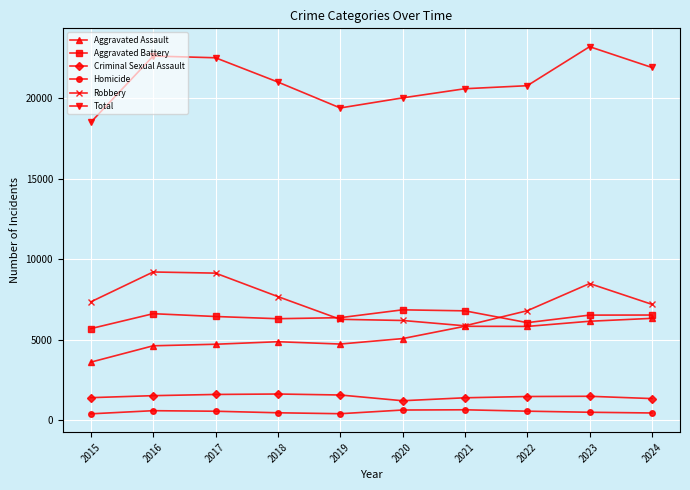

List the series in order of their peak value, highest first.

Total, Robbery, Aggravated Battery, Aggravated Assault, Criminal Sexual Assault, Homicide